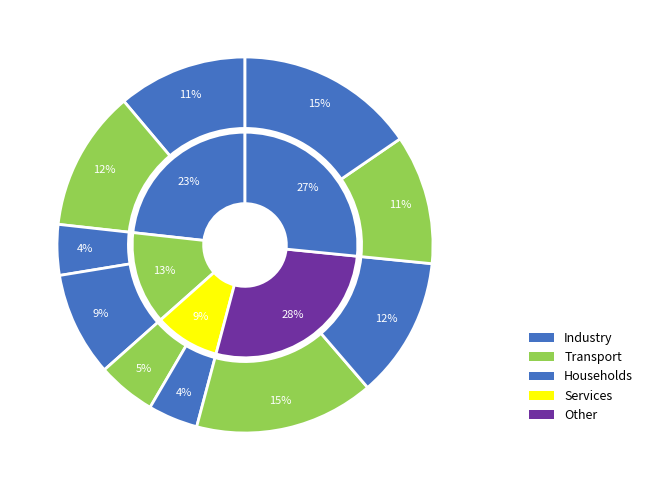

To the nearest percent, what is the combined percentage of 2 and 8?

24%